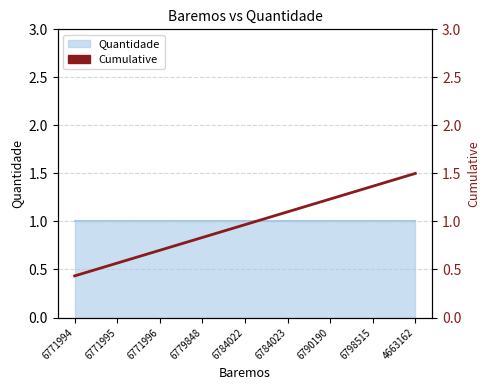

List the labels in order of value, largest first.

4663162, 6798515, 6790190, 6784023, 6784022, 6779848, 6771996, 6771995, 6771994